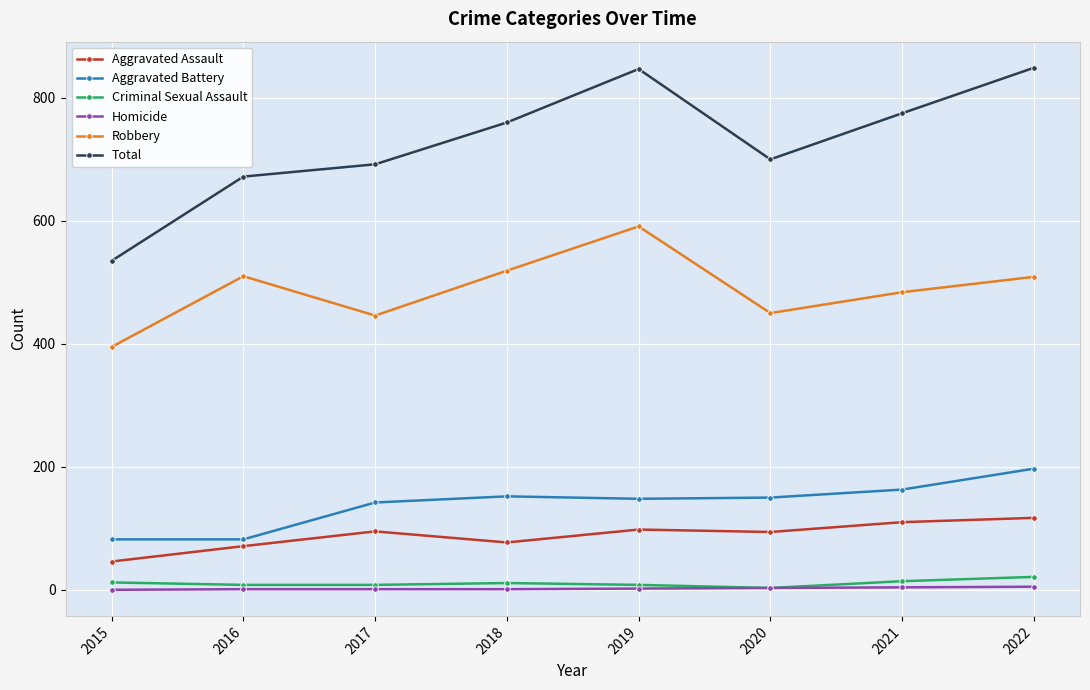

Which series has the widest spread of values?

Total